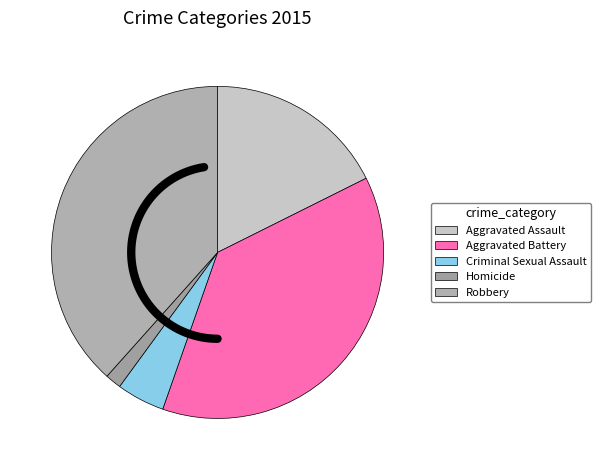

Is there a majority slice in this chart?

No